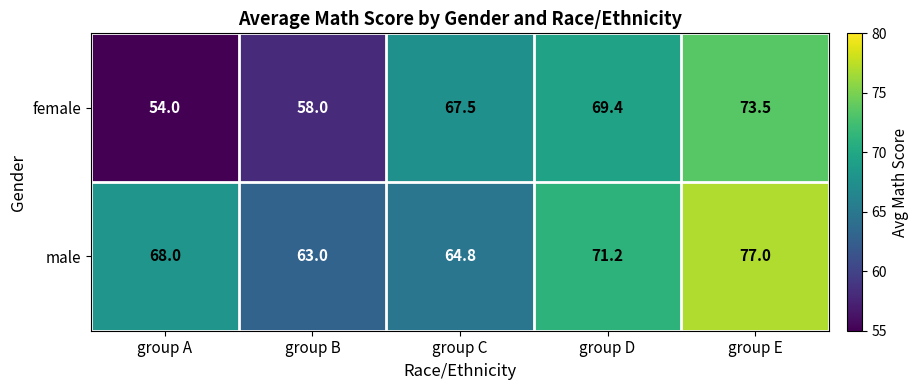

What is the total value across all series at group A?

122.0